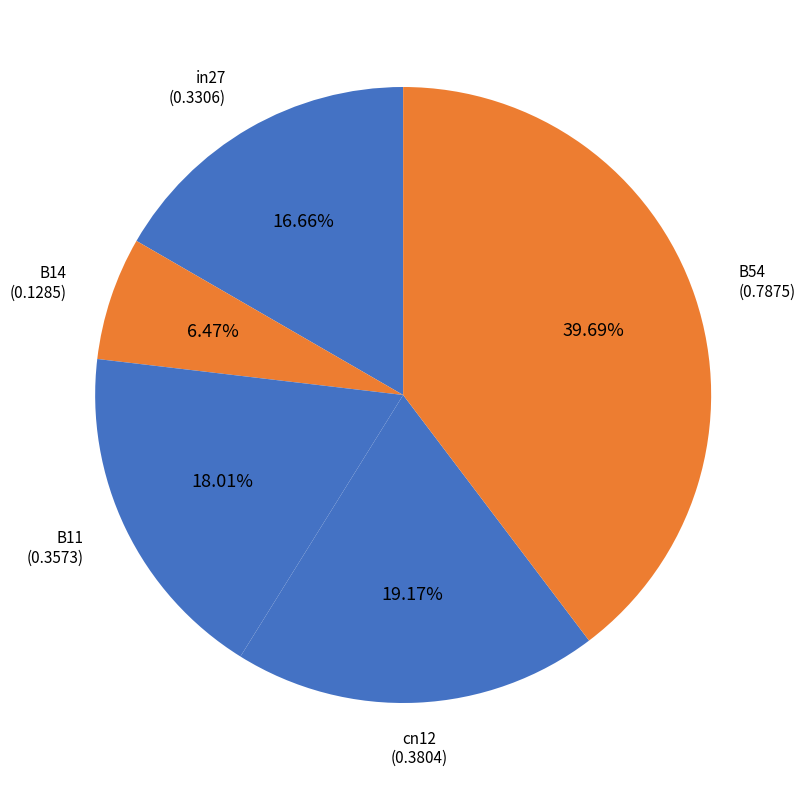

Is in27 the majority of the pie?

No